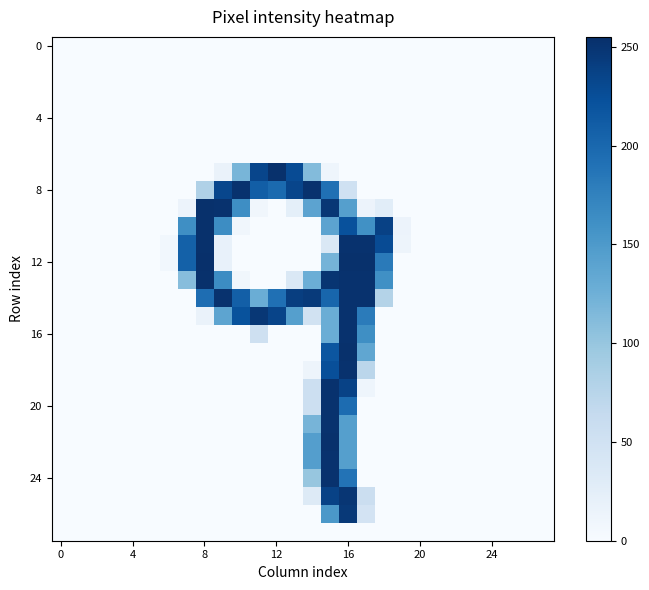

Which category has the highest value across all series?

8